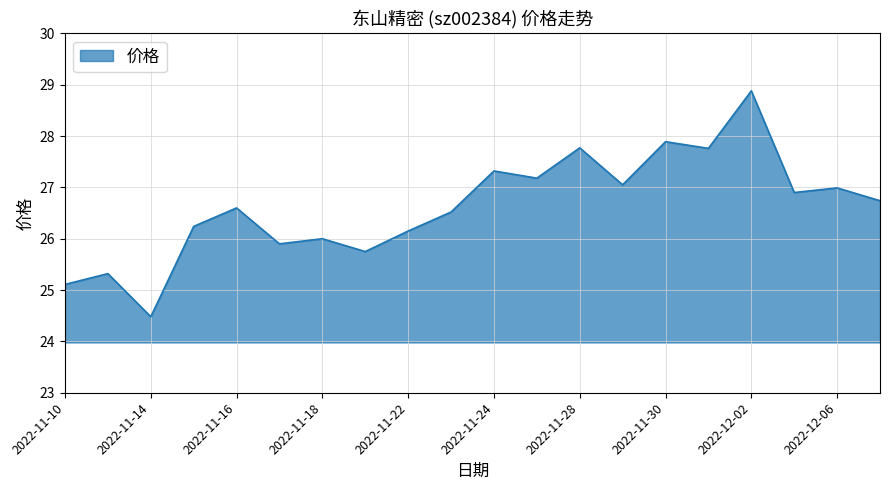

What is the difference between the maximum and minimum values?

4.4